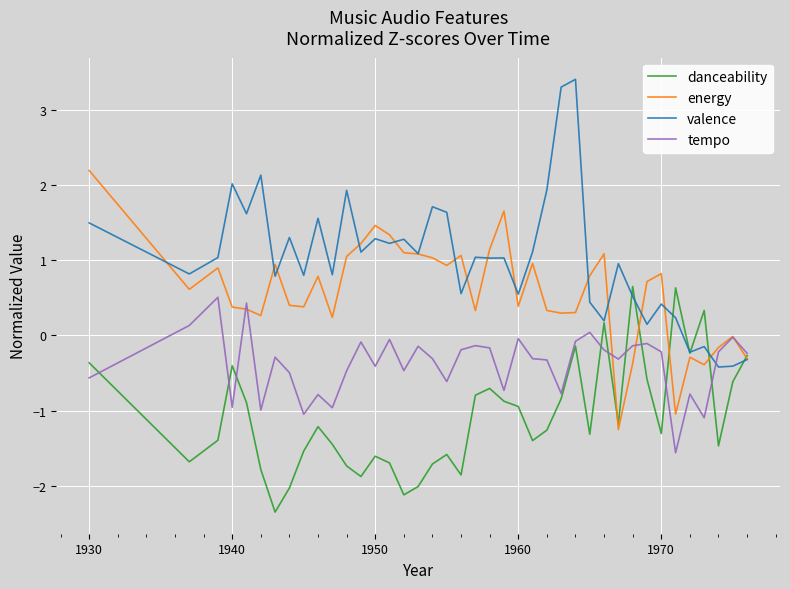

What are all the series names shown in the legend?

danceability, energy, valence, tempo